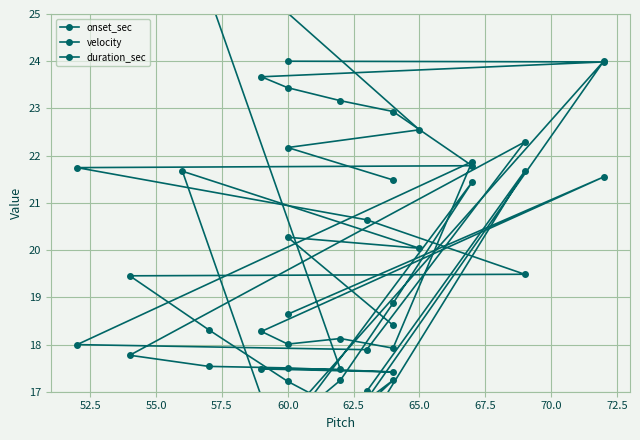

The onset_sec series shows 8.3 at 57.5. True or false?

True